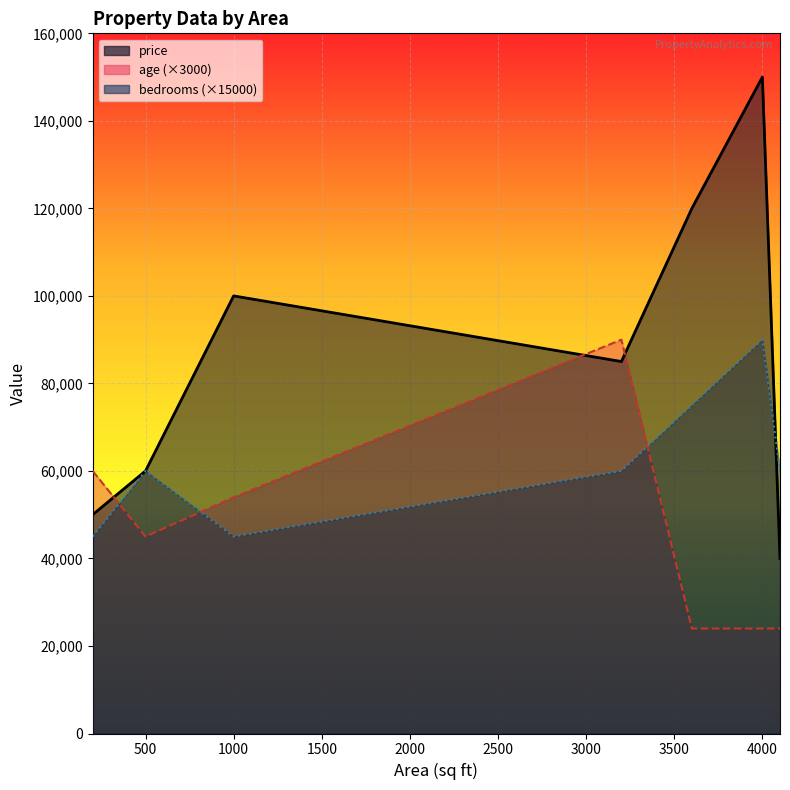

The value of bedrooms at 3200 is 60000. True or false?

True